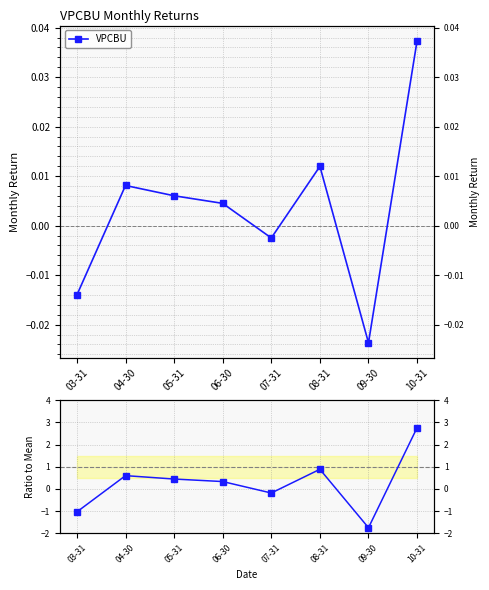

The value at 07-31 is -0.2. True or false?

True